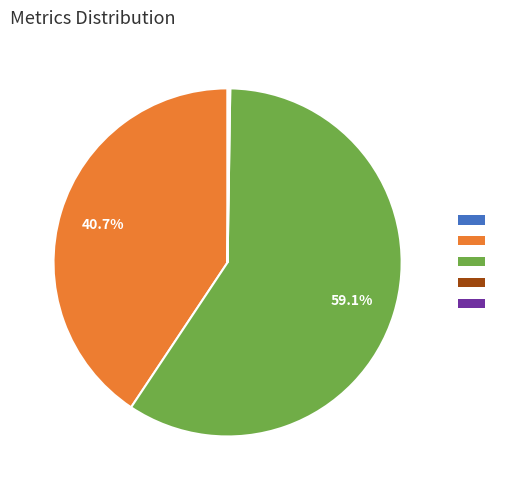

Is there any slice that represents more than half of the pie?

Yes